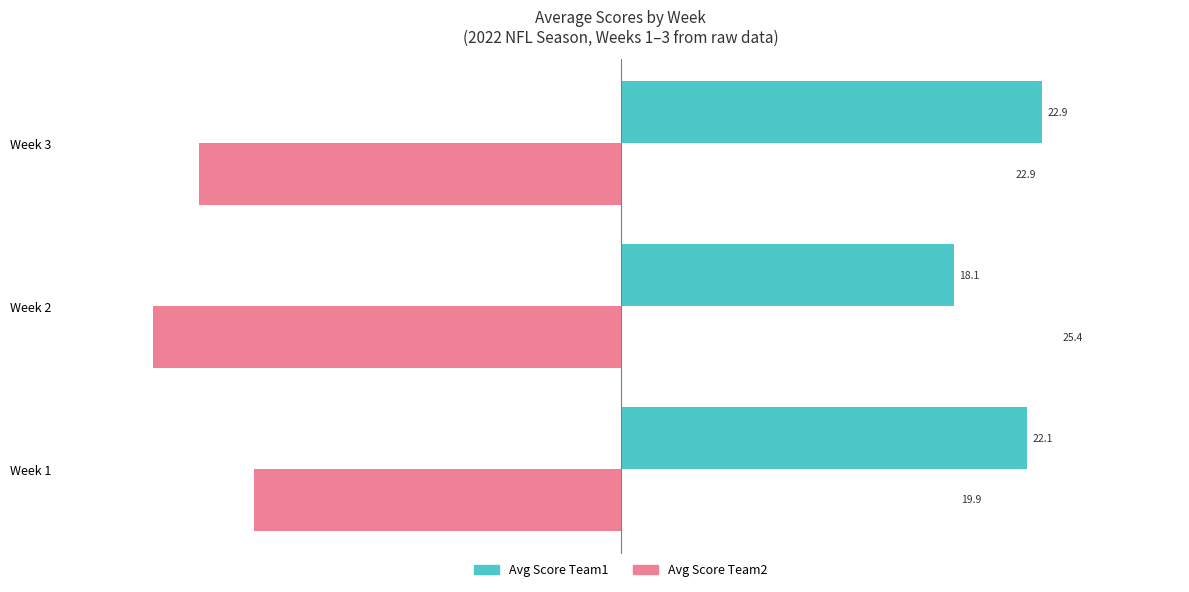

What is the value of the Avg Score Team1 bar at the 3rd from the left?

22.9